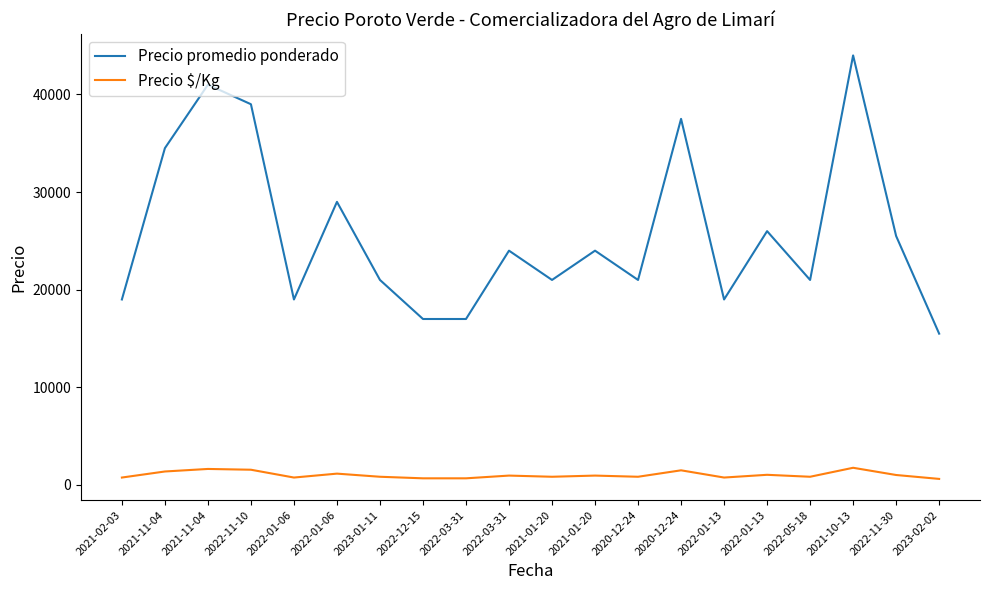

Reading left to right, transcribe all the data shown in this chart.

Precio promedio ponderado: 2021-02-03=19000	2021-11-04=34500	2021-11-04=41000	2022-11-10=39000	2022-01-06=19000	2022-01-06=29000	2023-01-11=21000	2022-12-15=17000	2022-03-31=17000	2022-03-31=24000	2021-01-20=21000	2021-01-20=24000	2020-12-24=21000	2020-12-24=37500	2022-01-13=19000	2022-01-13=26000	2022-05-18=21000	2021-10-13=44000	2022-11-30=25500	2023-02-02=15500
Precio $/Kg: 2021-02-03=760	2021-11-04=1380	2021-11-04=1640	2022-11-10=1560	2022-01-06=760	2022-01-06=1160	2023-01-11=840	2022-12-15=680	2022-03-31=680	2022-03-31=960	2021-01-20=840	2021-01-20=960	2020-12-24=840	2020-12-24=1500	2022-01-13=760	2022-01-13=1040	2022-05-18=840	2021-10-13=1760	2022-11-30=1020	2023-02-02=620